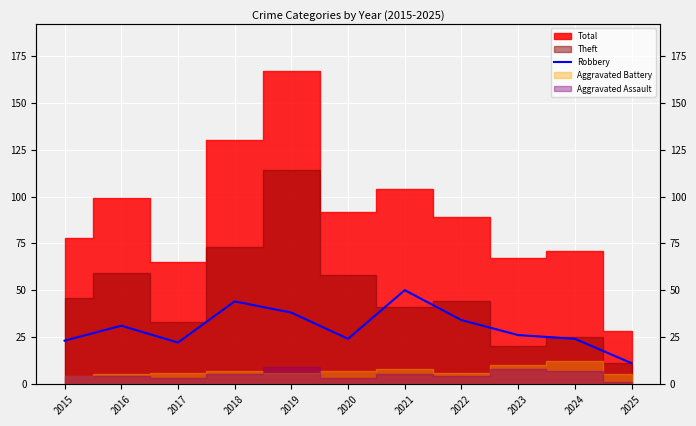

The chart shows a value of 23 at 2015. True or false?

True